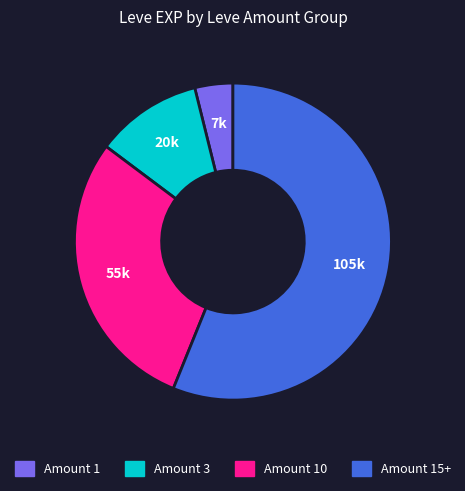

How many segments does this pie chart have?

4